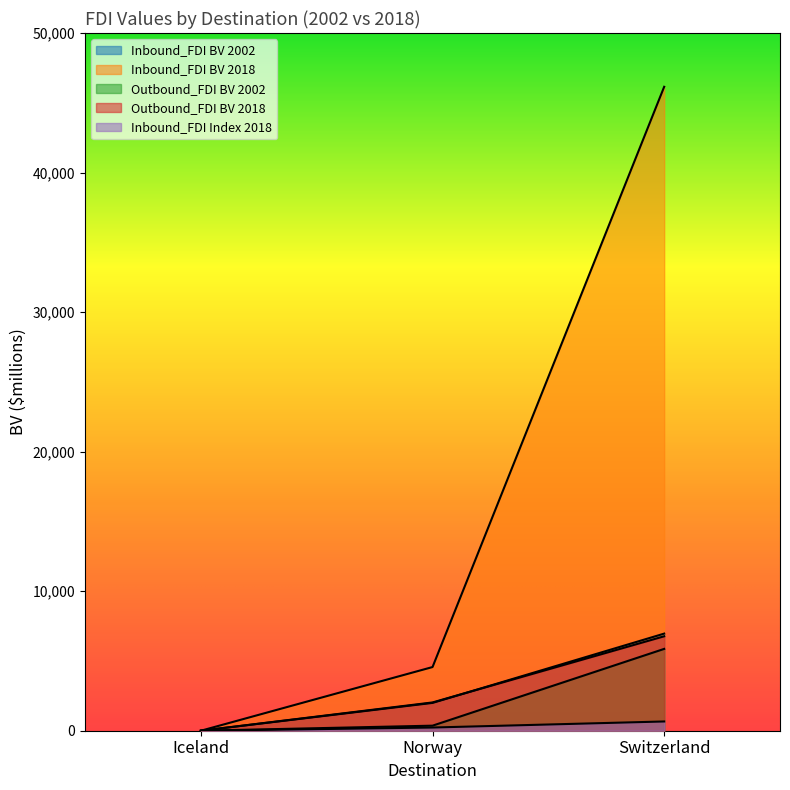

The value of Outbound_FDI BV 2018 at Iceland is 3256. True or false?

False